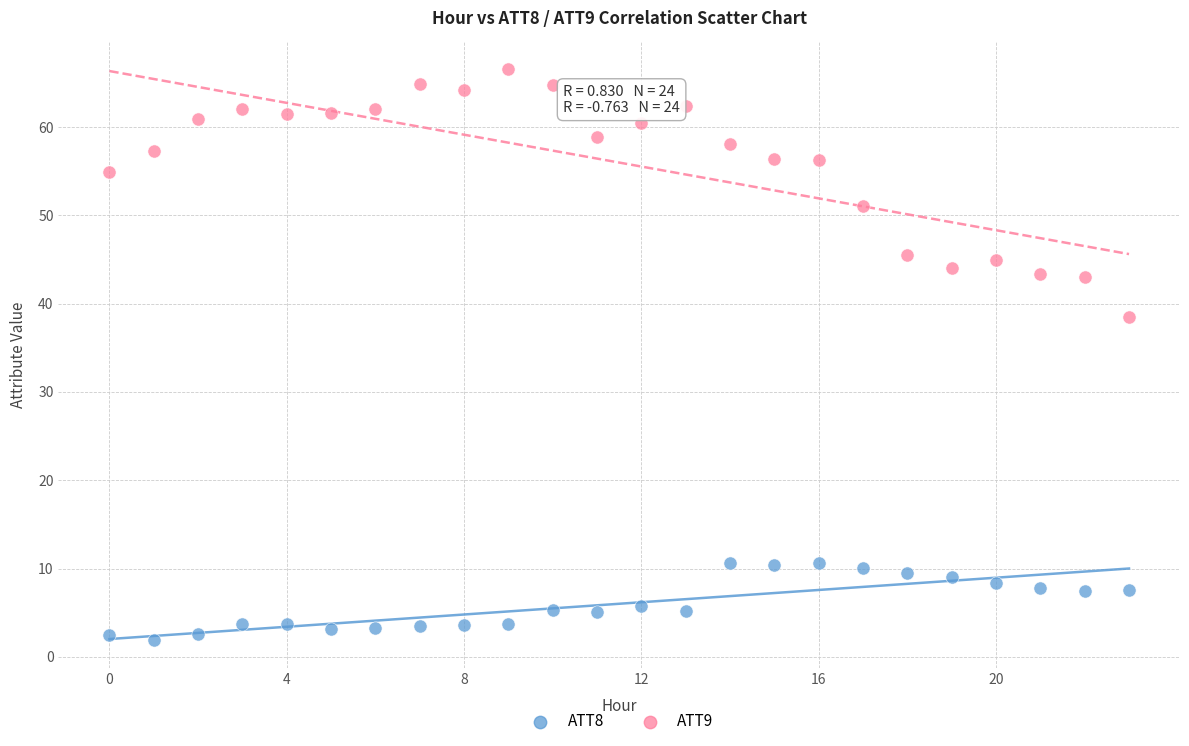

Across all data points, what is the range of Y values (max minus min)?

64.6